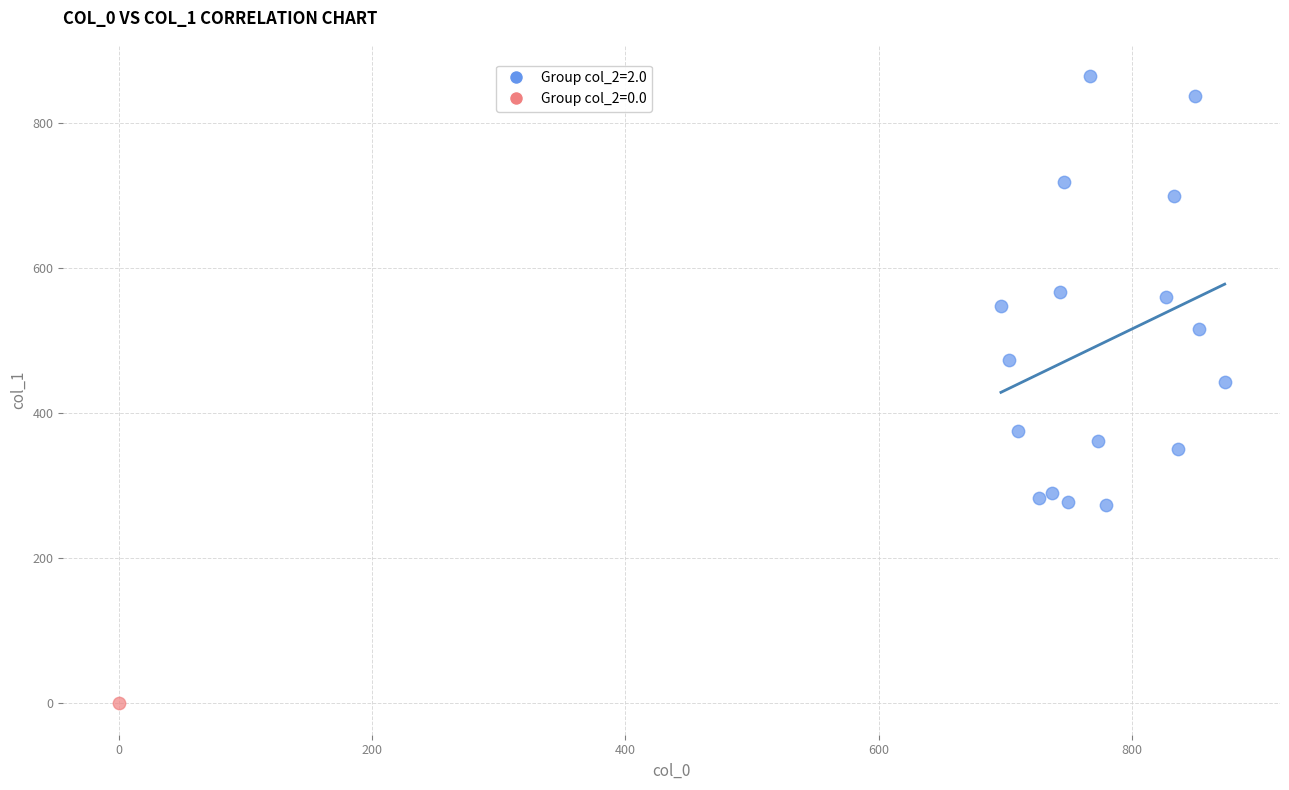

Which series contains the highest Y value?

Group col_2=2.0